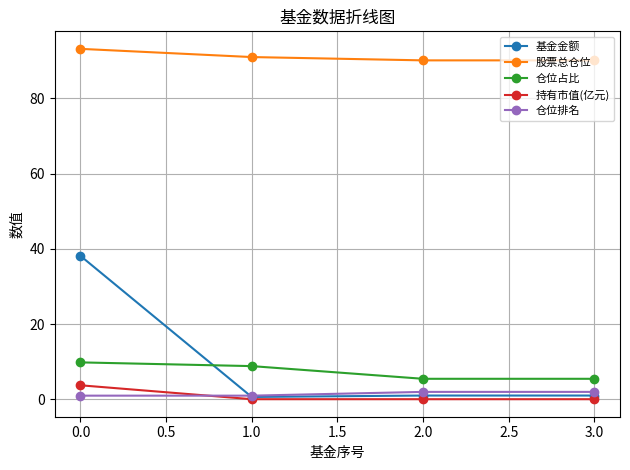

What is the maximum value shown in the chart?

93.2